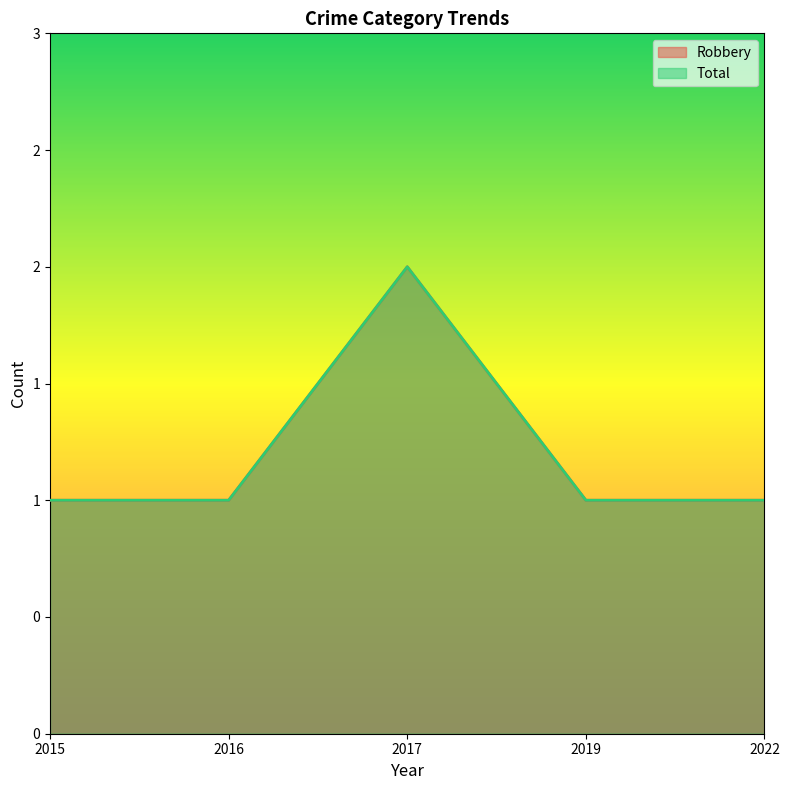

What is the sum of all Robbery values?

6